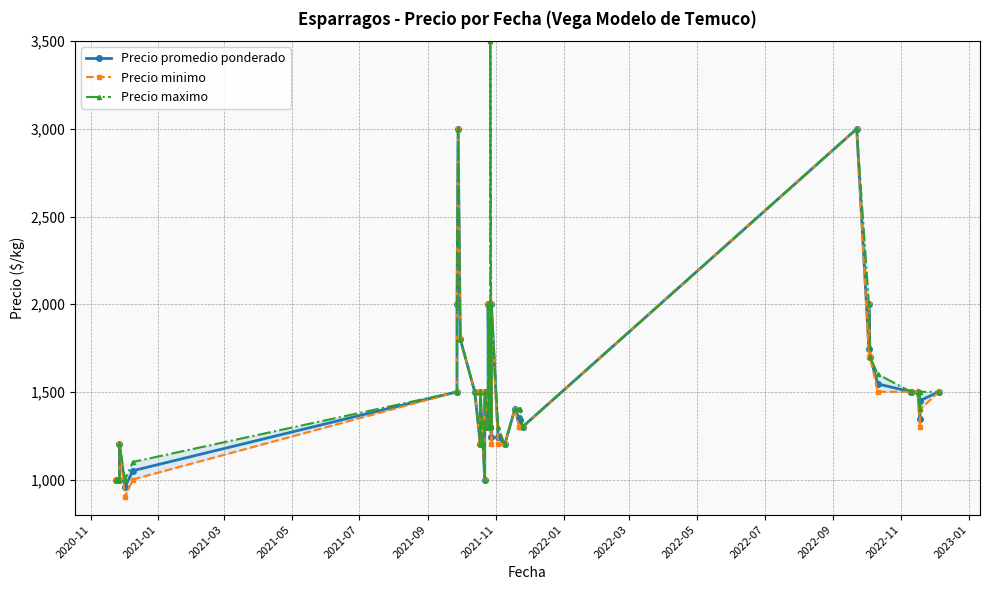

Is this an area chart (filled region under the line)?

No